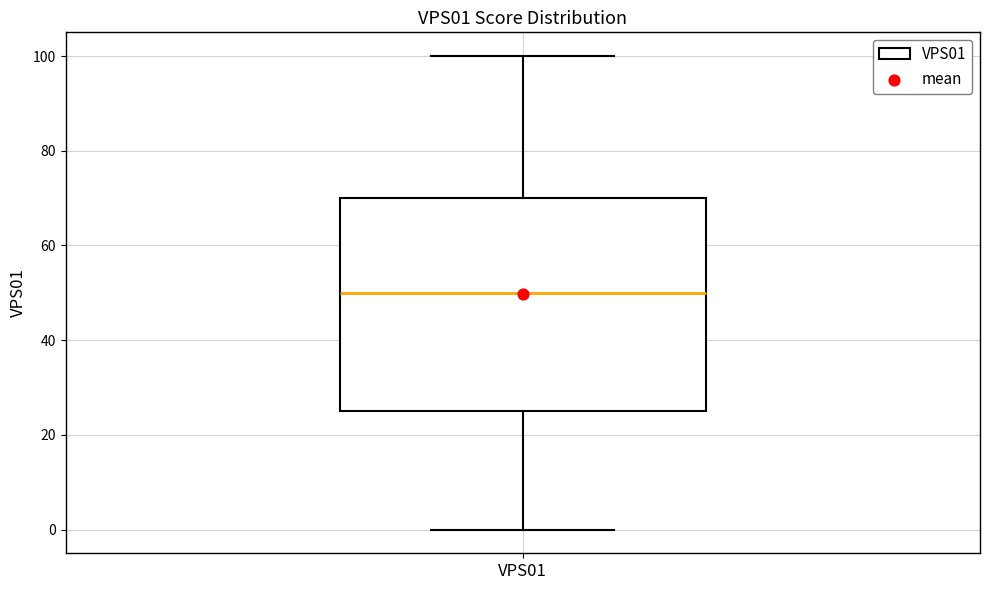

Where does the lower whisker of the box for VPS01 end on the y-axis? The values are not printed on the chart, so give them approximately, as read against the axis.

0